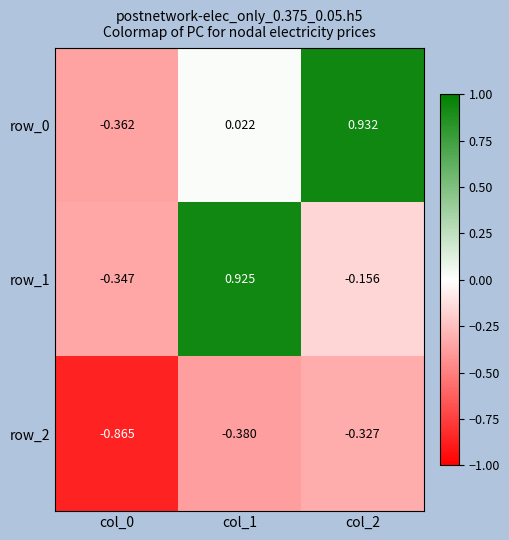

List the labels in order of row_2 value, smallest first.

col_0, col_1, col_2